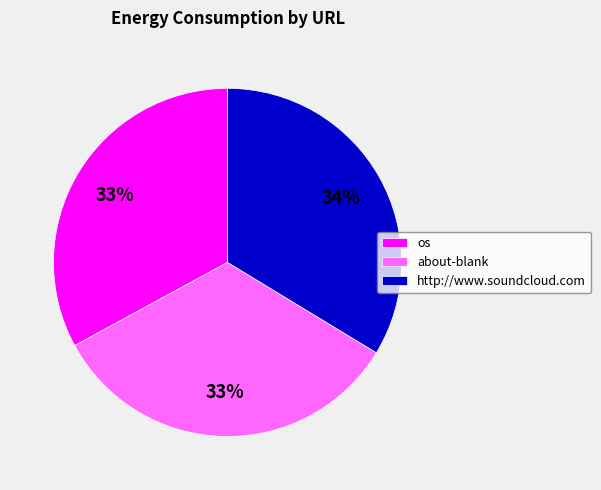

What is the ratio of the value at os to the value at about-blank?

1.0